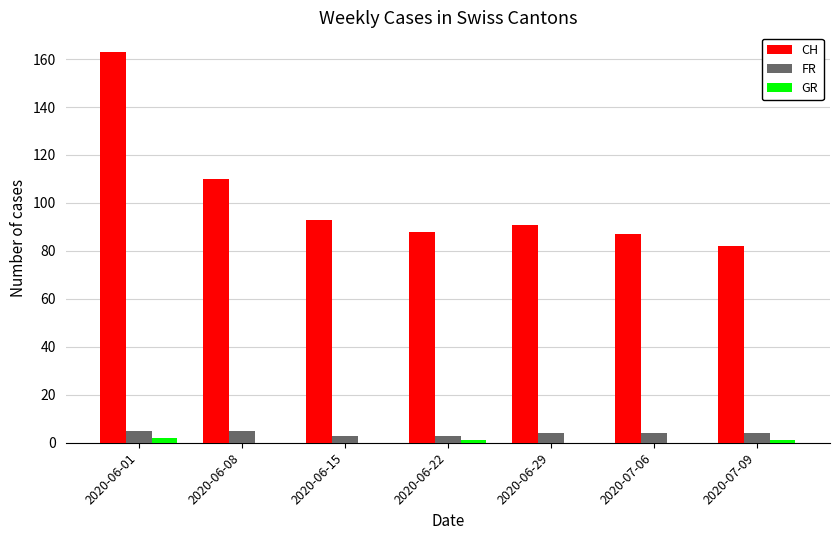

Reading left to right, transcribe all the data shown in this chart.

CH: 2020-06-01=163	2020-06-08=110	2020-06-15=93	2020-06-22=88	2020-06-29=91	2020-07-06=87	2020-07-09=82
FR: 2020-06-01=5	2020-06-08=5	2020-06-15=3	2020-06-22=3	2020-06-29=4	2020-07-06=4	2020-07-09=4
GR: 2020-06-01=2	2020-06-08=0	2020-06-15=0	2020-06-22=1	2020-06-29=0	2020-07-06=0	2020-07-09=1